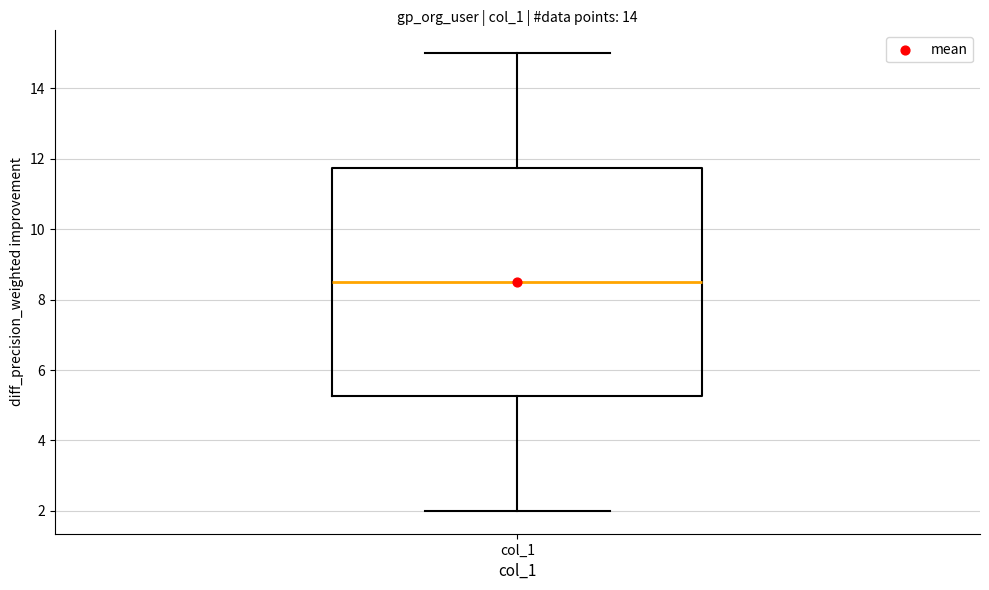

Read this box plot against the y-axis: the position of the median line, the range covered by the box, and the ends of both whiskers. The values are not printed on the chart, so give them approximately, as read against the axis.

median 8.6, box 5.2 to 11.8, whiskers 2.0 to 15.0